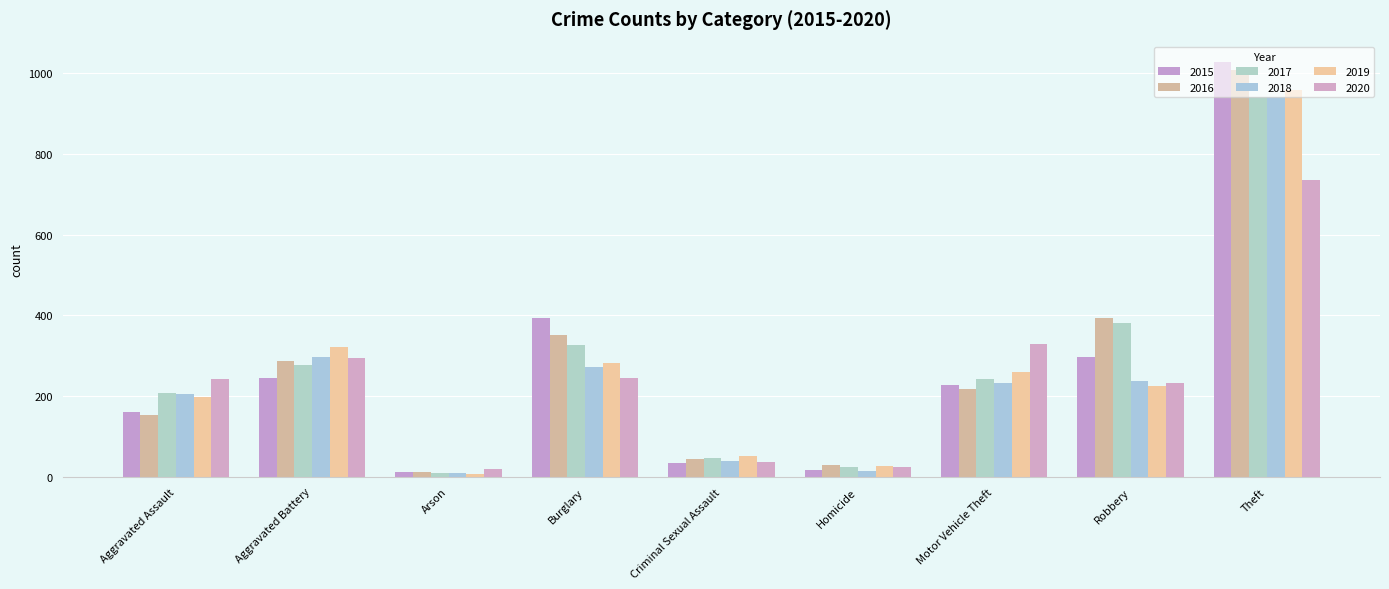

What are all the series names shown in the legend?

2015, 2016, 2017, 2018, 2019, 2020